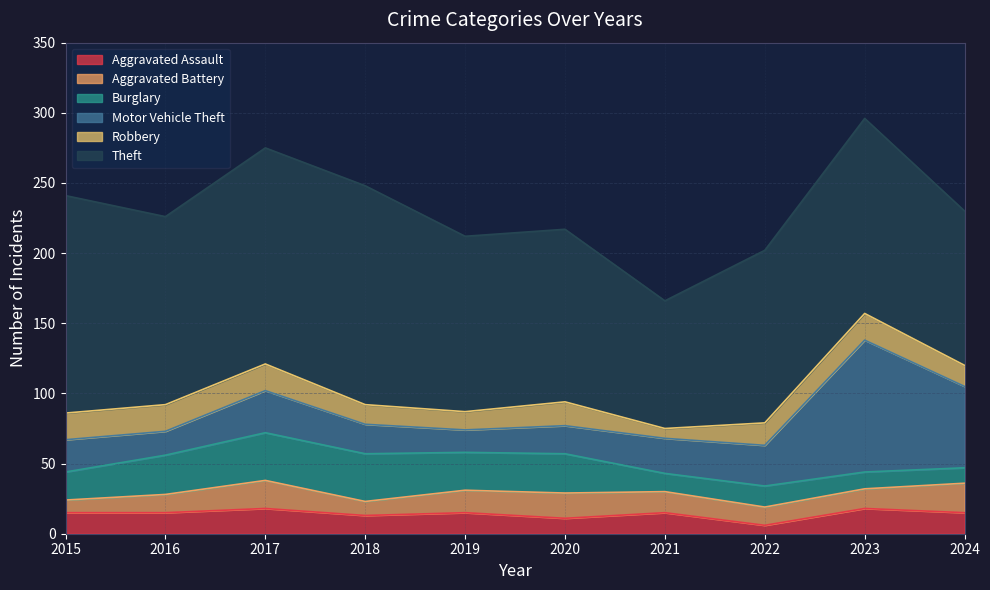

At which category does the chart reach its minimum across all series?

2022